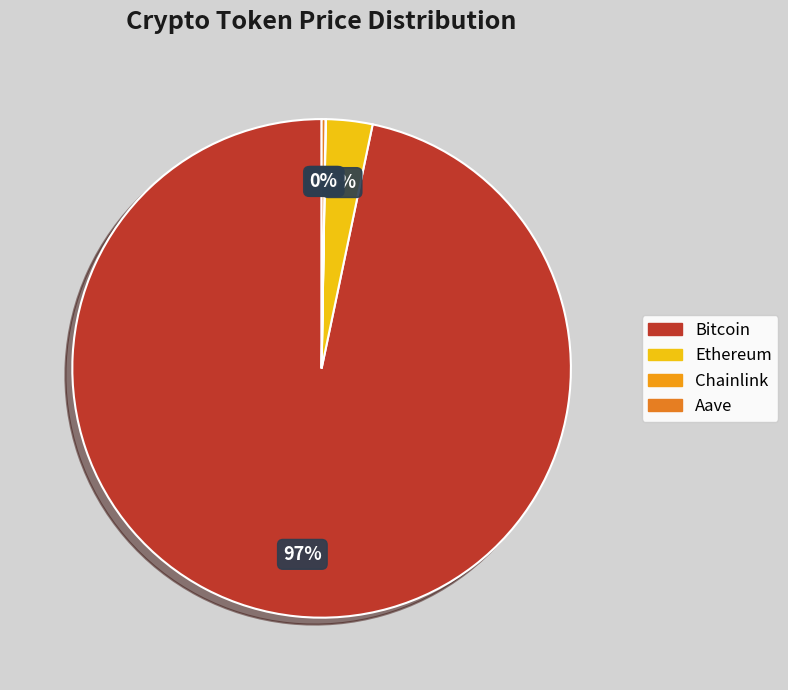

What is the ratio of the value at Aave to the value at Chainlink?

15.8